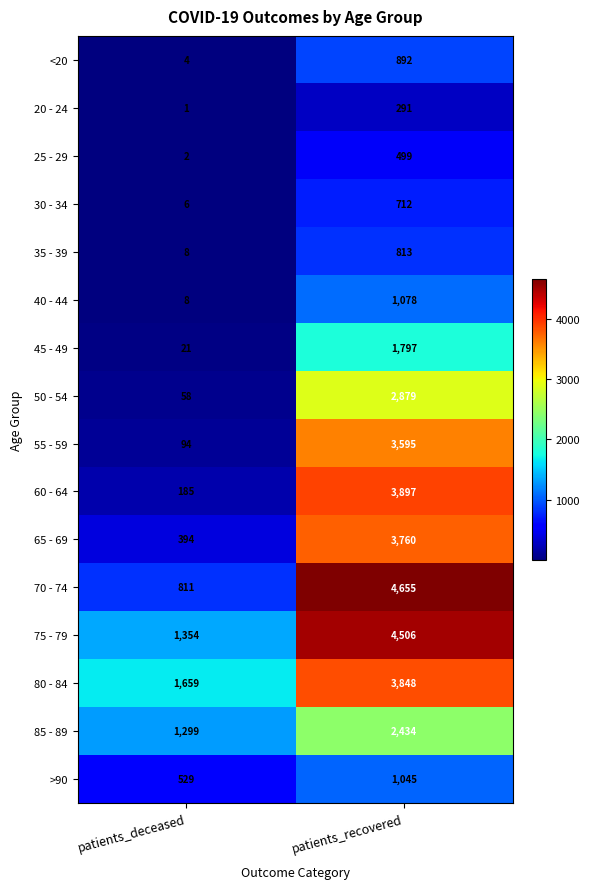

The value of 50 - 54 at patients_deceased is 58. True or false?

True